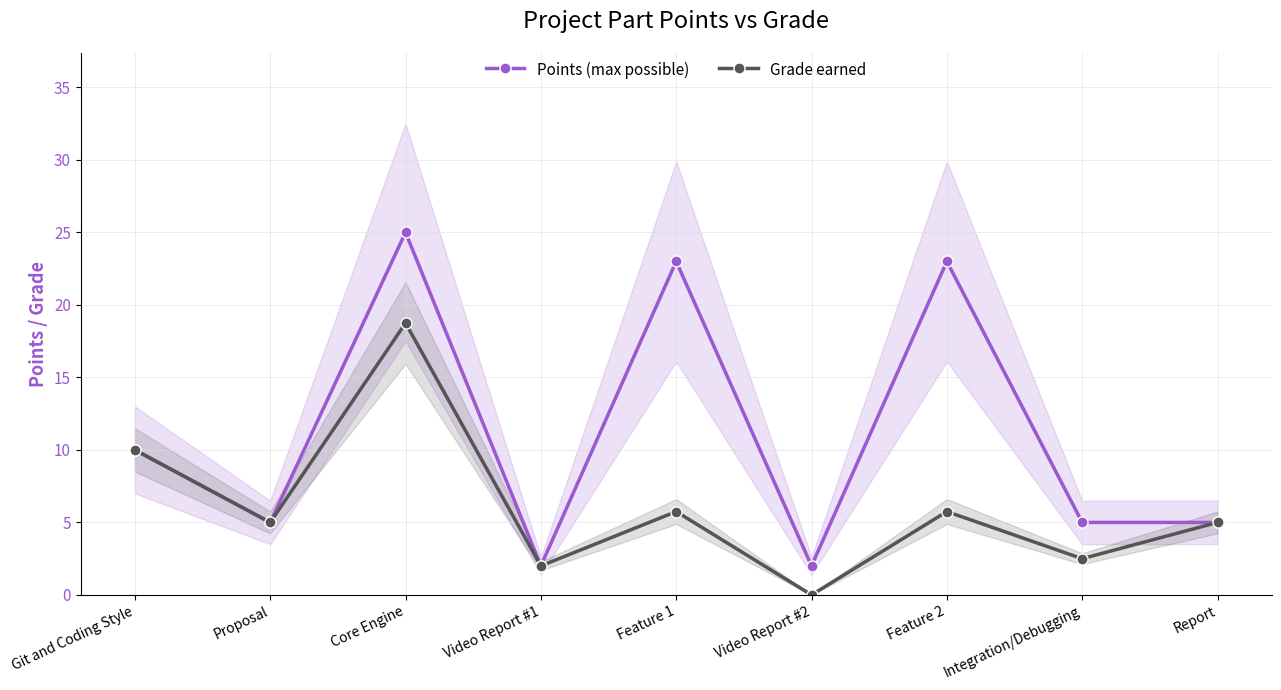

True or false: Grade earned and Points (max possible) cross at least once.

False